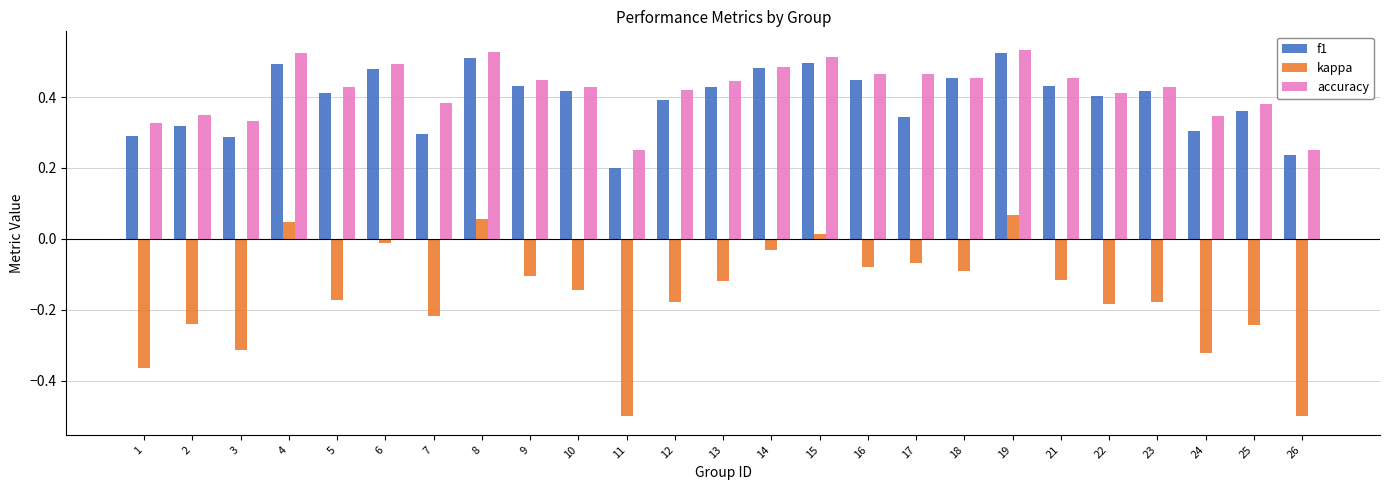

The accuracy series shows 0.1 at 11. True or false?

False